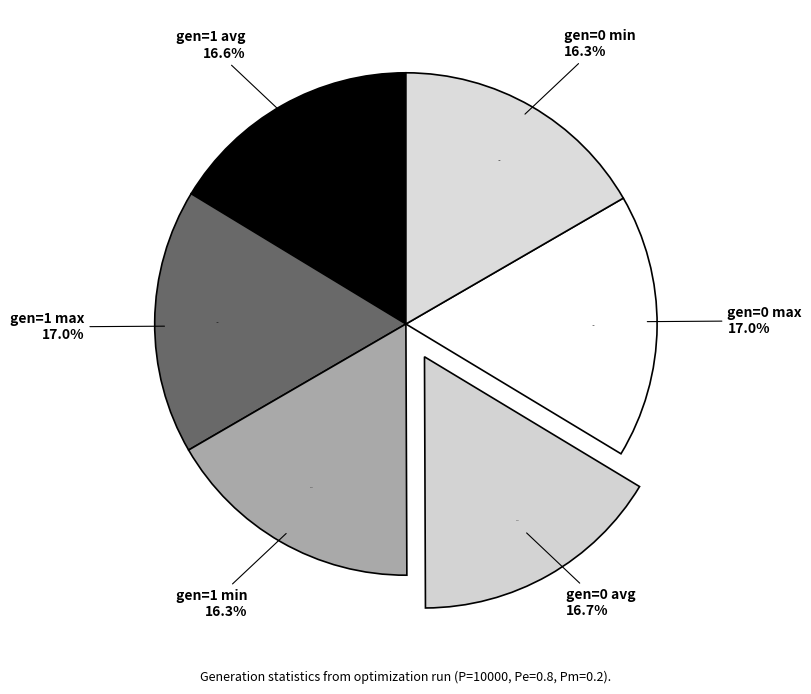

To the nearest percent, what is the difference between the largest and smallest slice percentages?

1%